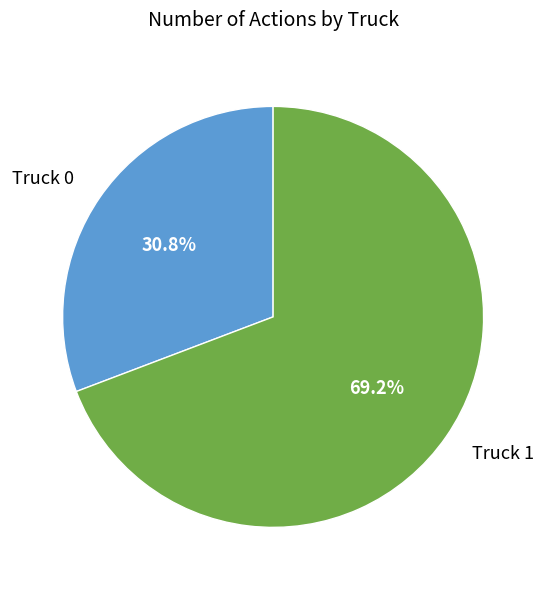

What percentage is the Truck 1 slice, to the nearest percent?

69%